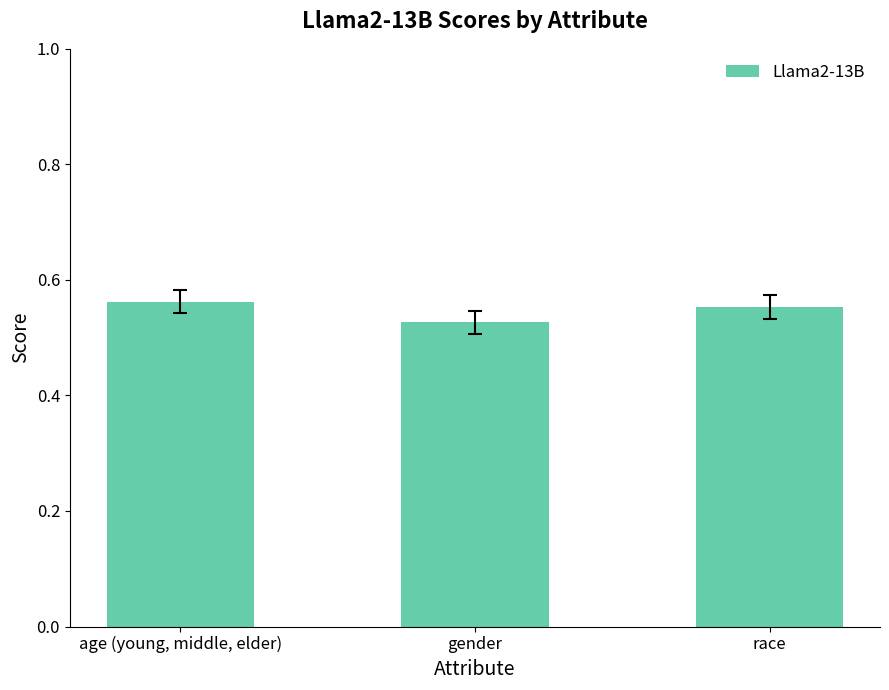

What position from the left is gender?

2